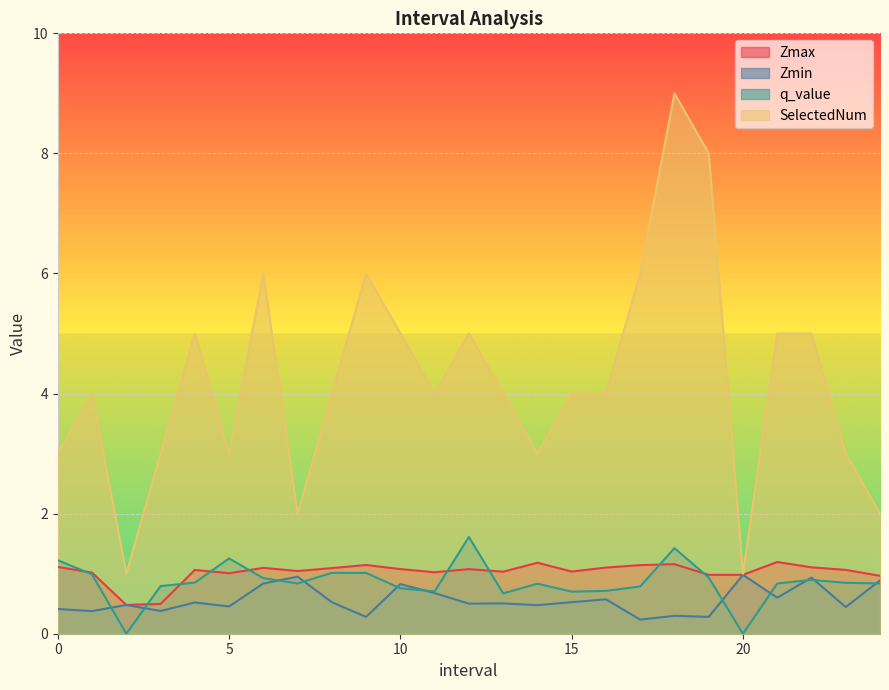

True or false: q_value and SelectedNum intersect in this chart.

False